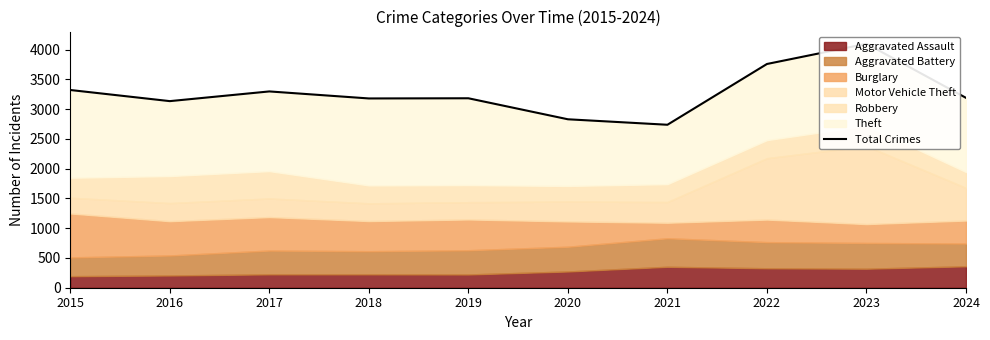

True or false: the data shows 3180 at 2018.

True